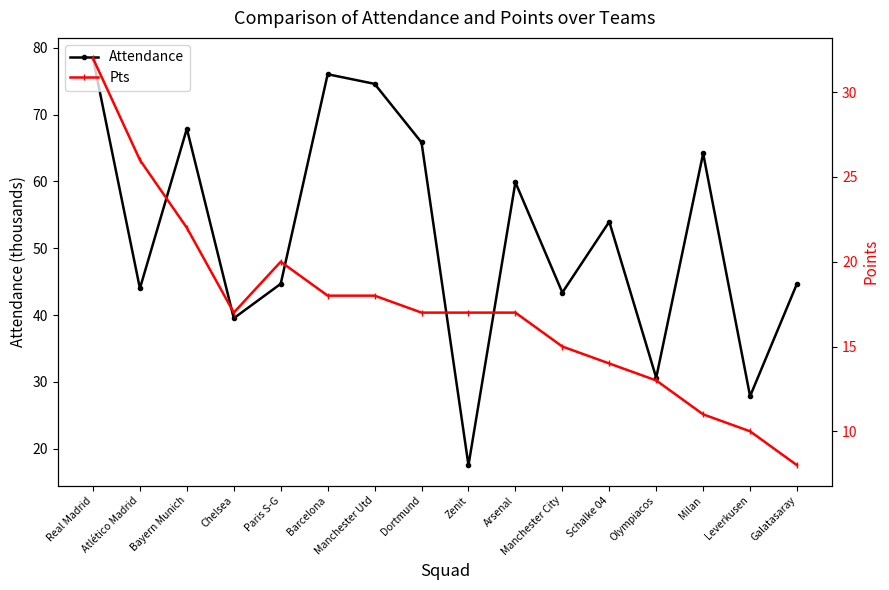

What is the value of the Pts point at the 8th from the left?

17.0